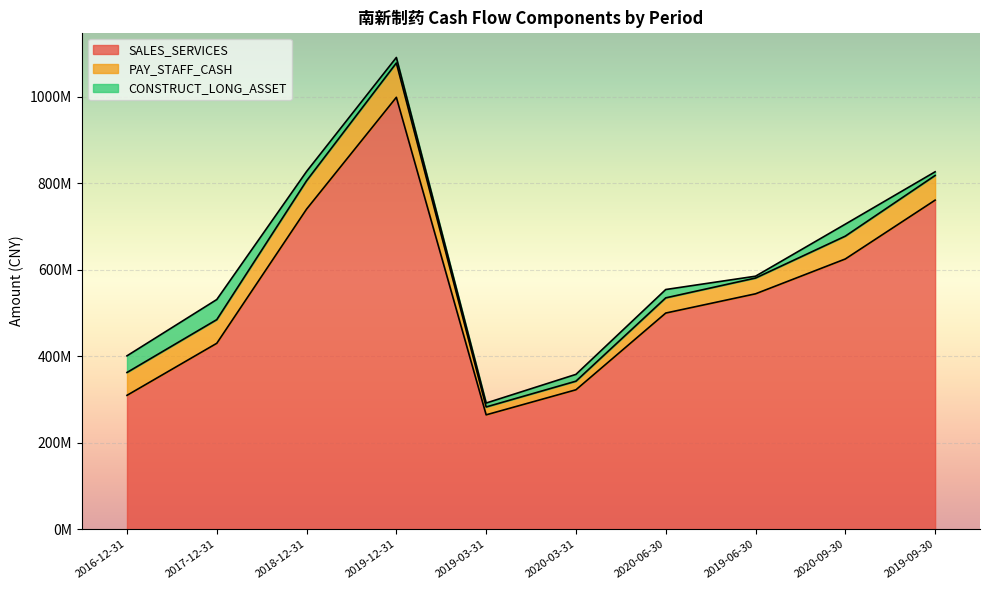

At which label does CONSTRUCT_LONG_ASSET reach its peak?

2017-12-31